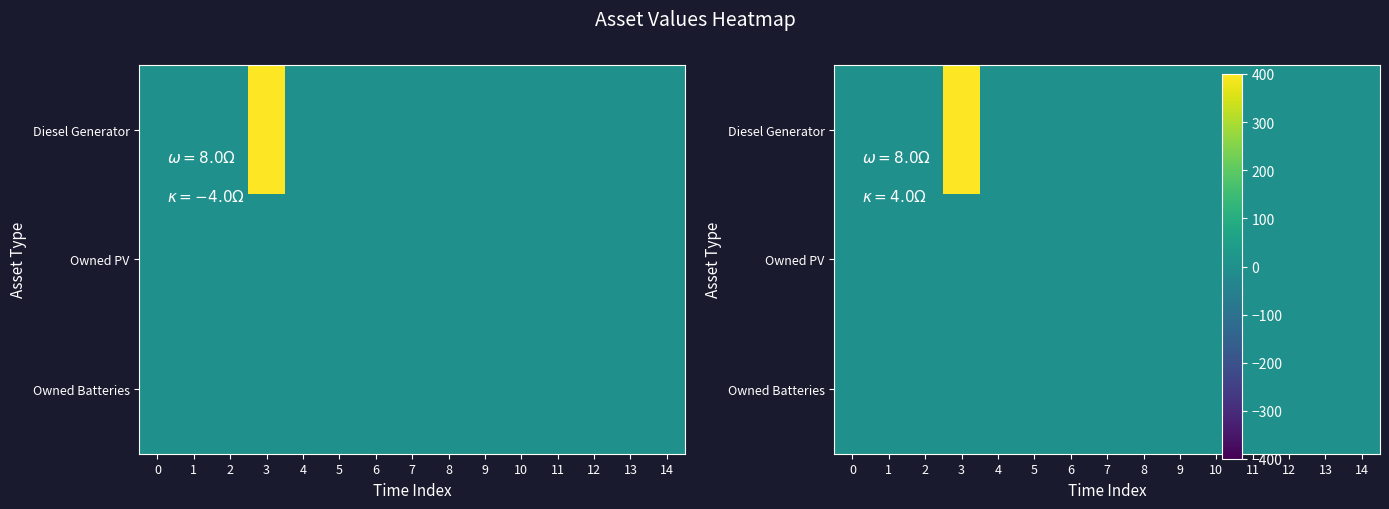

How many values in Diesel Generator are above zero?

1